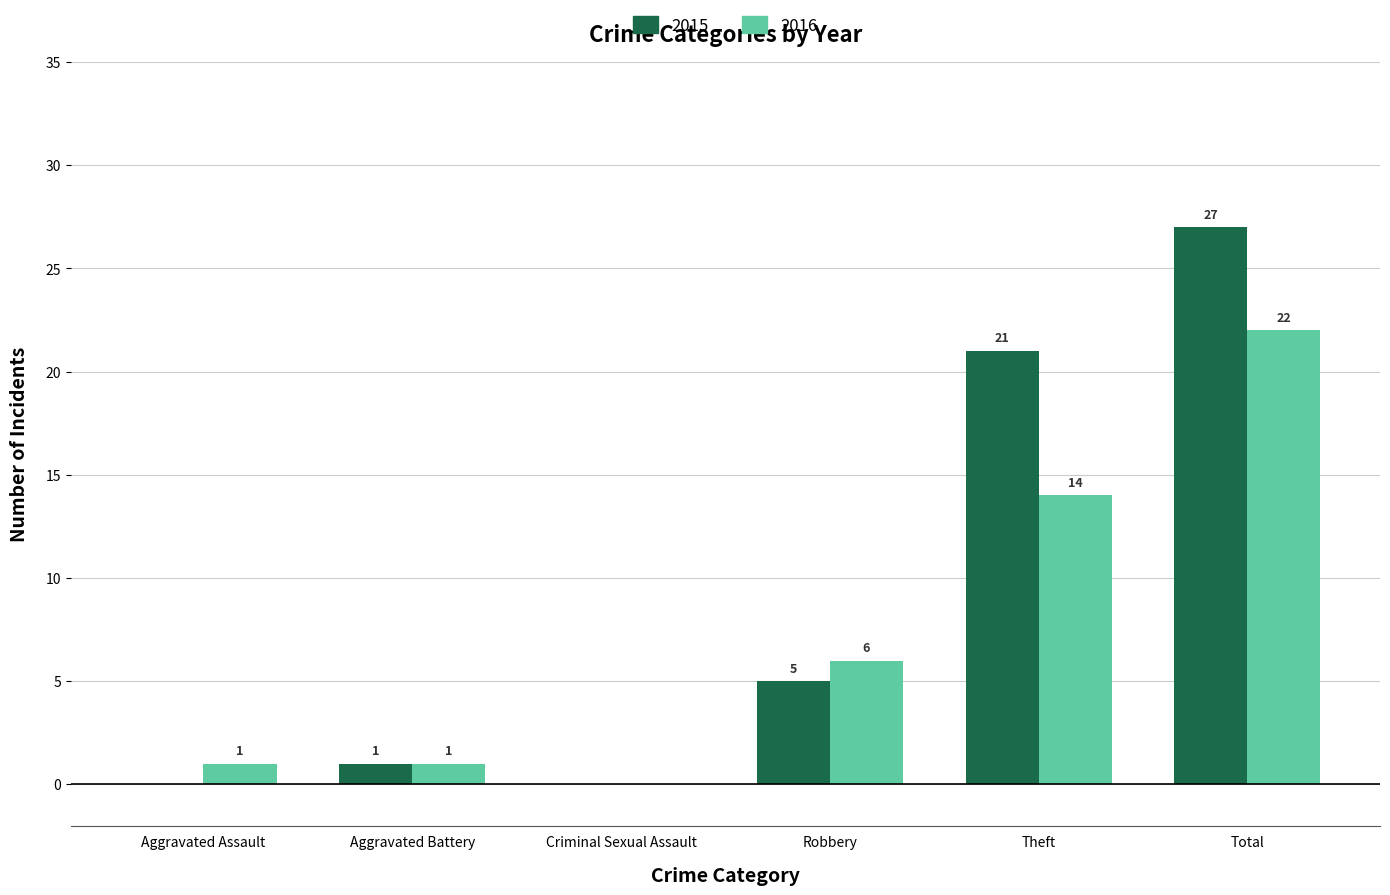

What is the sum of all 2016 values?

44